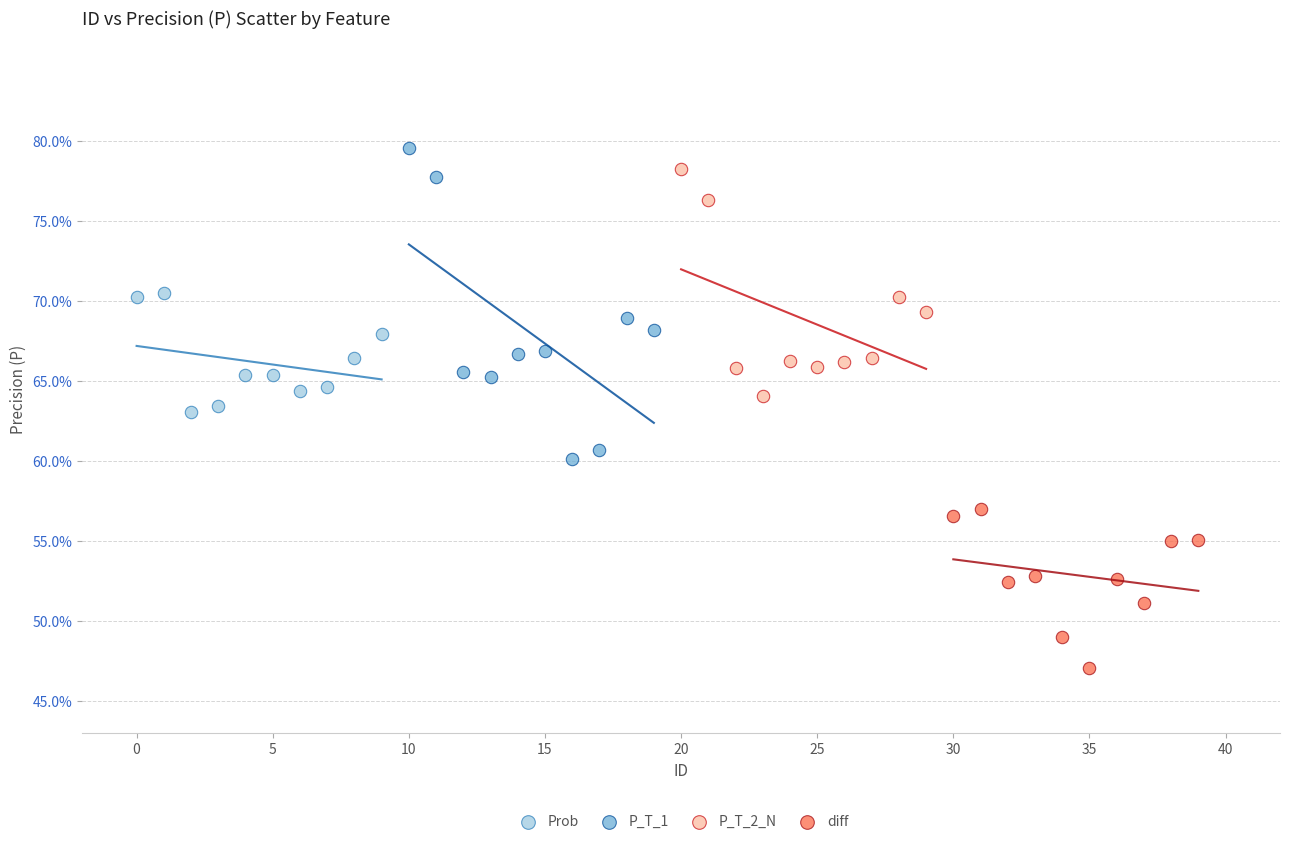

What are all the series names shown in the legend?

Prob, P_T_1, P_T_2_N, diff